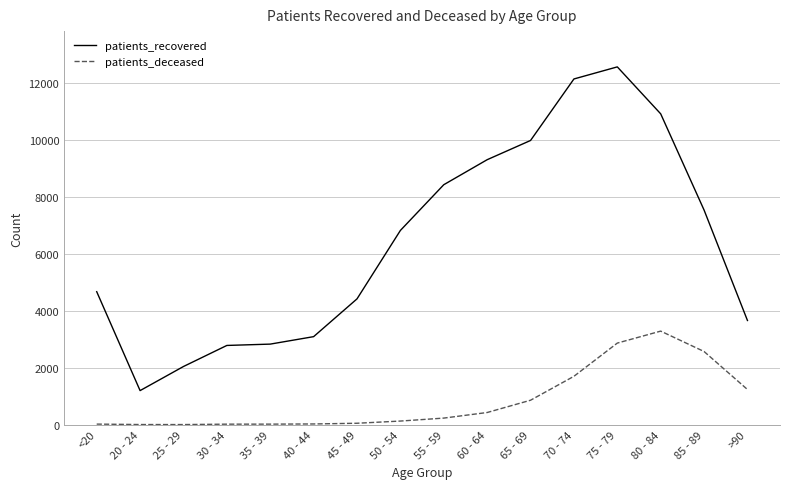

What is the average value of the patients_recovered series?

6395